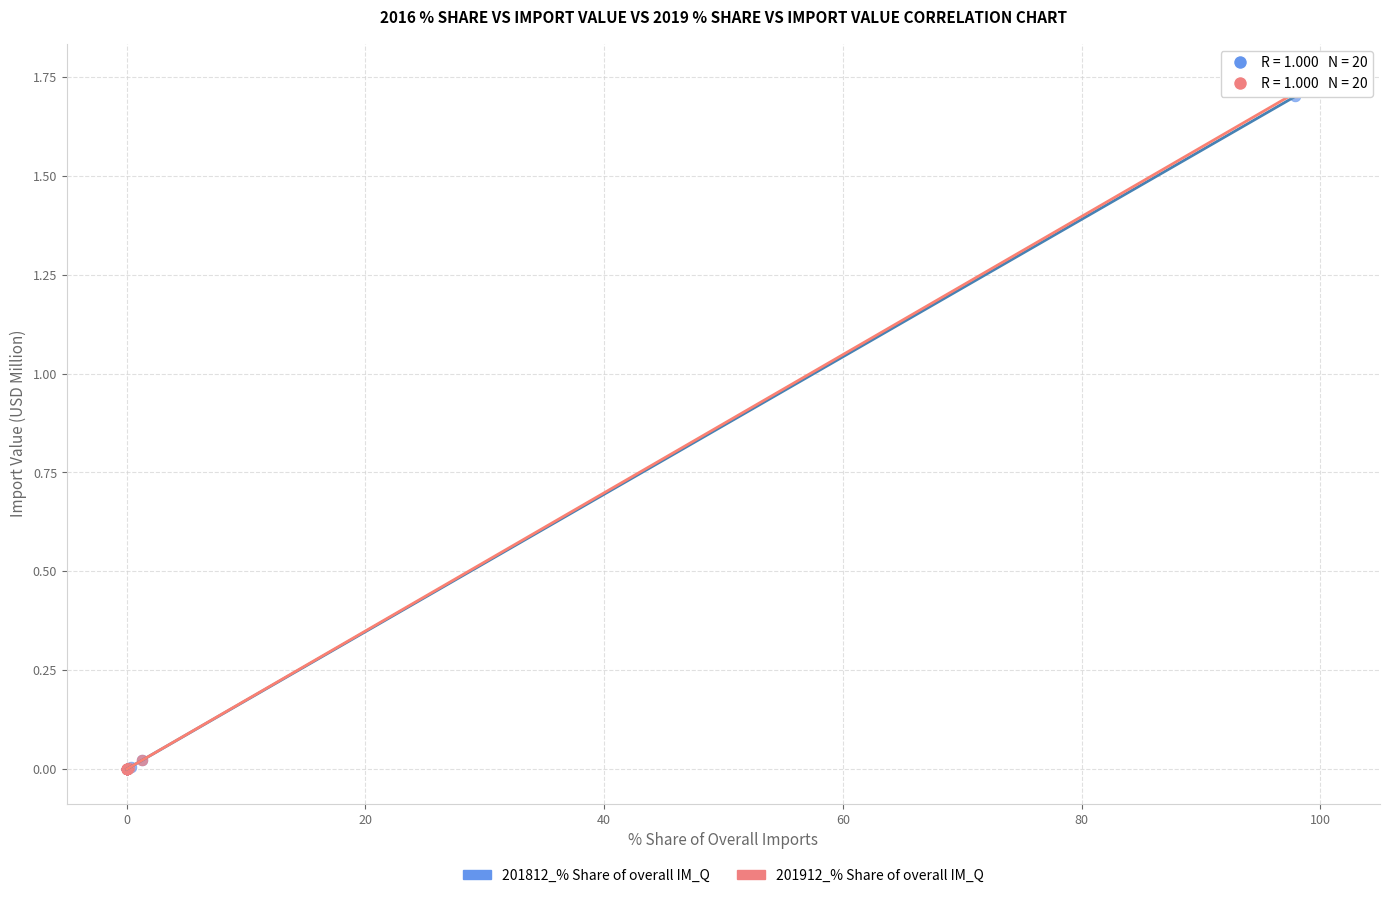

Which series has the widest spread of Y values?

201912_% Share of overall IM_Q